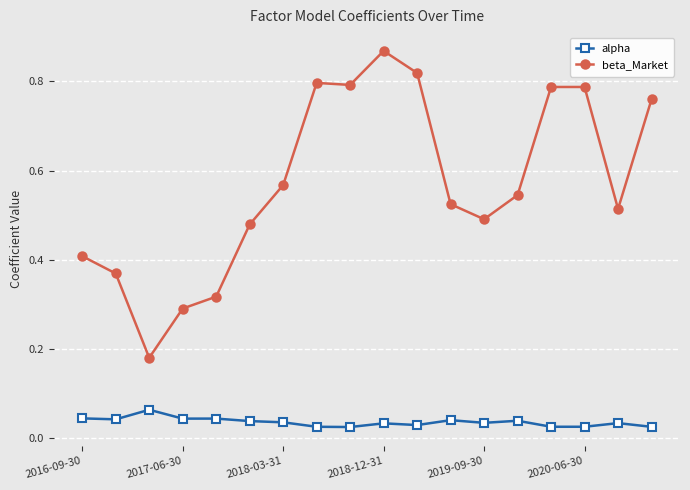

Which series has the largest total across all categories?

beta_Market